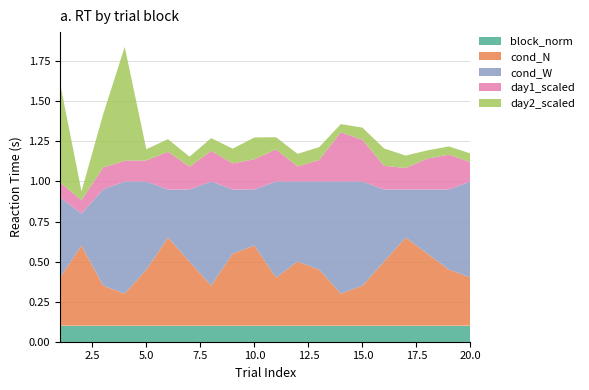

Does the chart have visible grid lines?

Yes